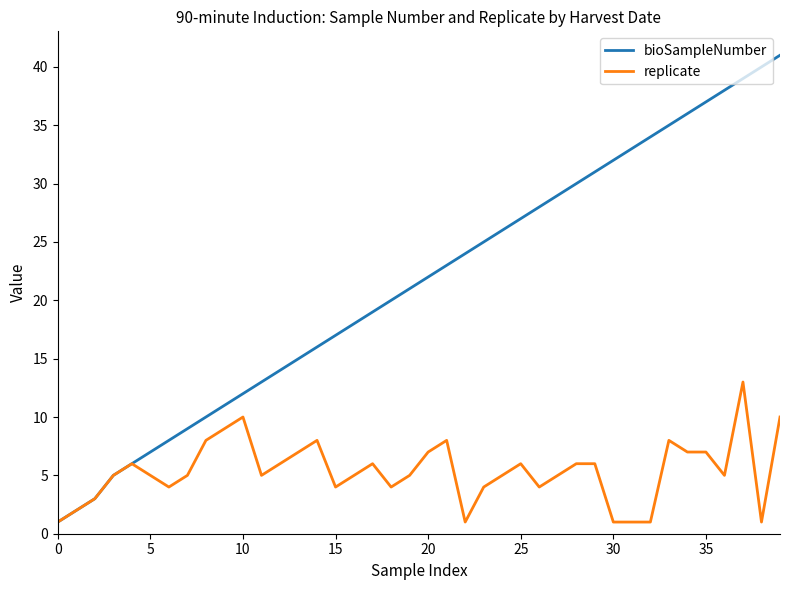

List the series in order of their peak value, highest first.

bioSampleNumber, replicate